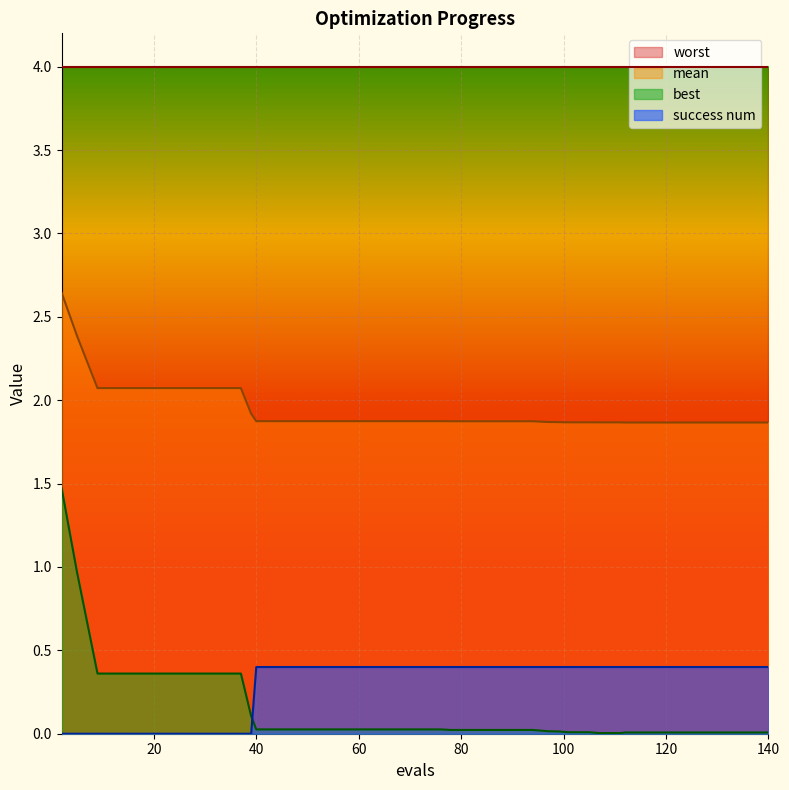

True or false: mean and success num intersect in this chart.

False